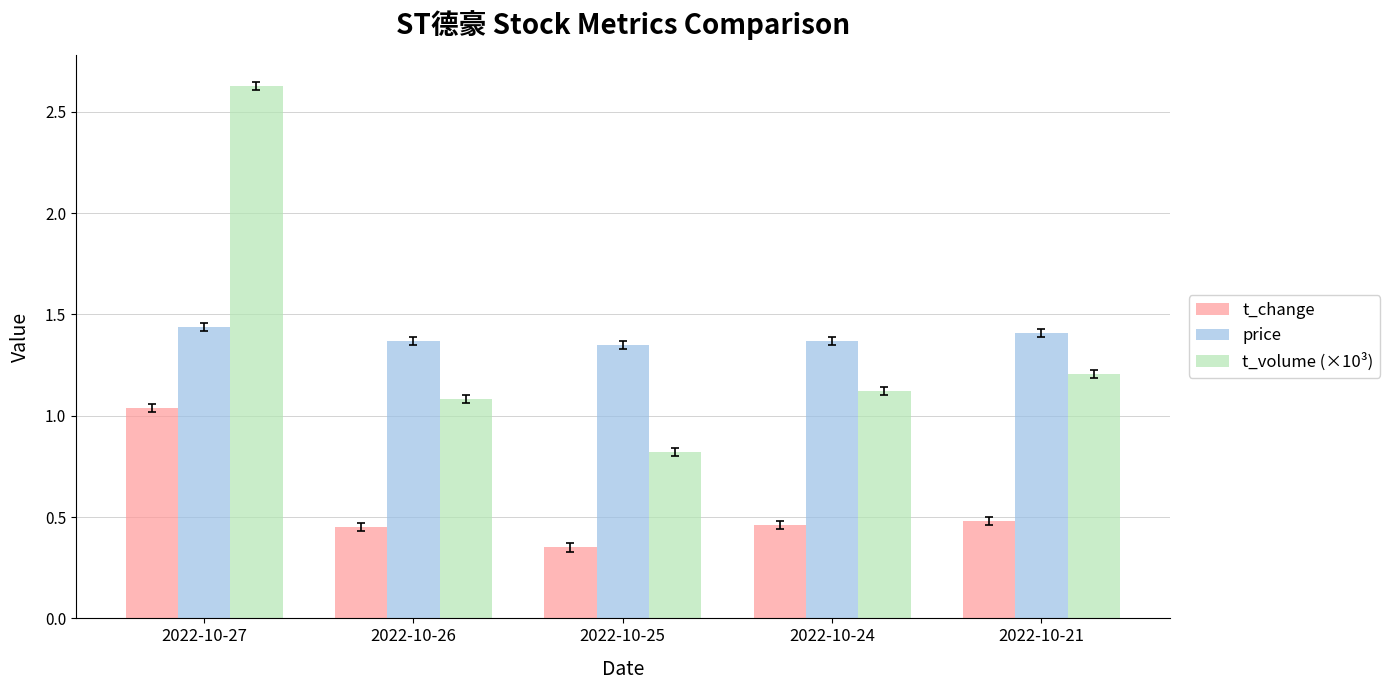

What is the total value across all series at 2022-10-24?

3.0